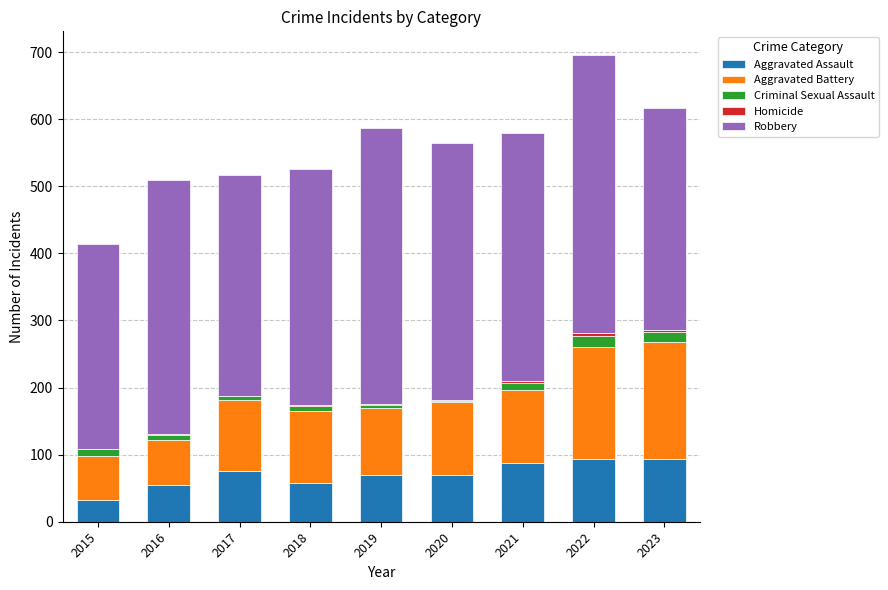

At which category is the sum across all series the highest?

2022